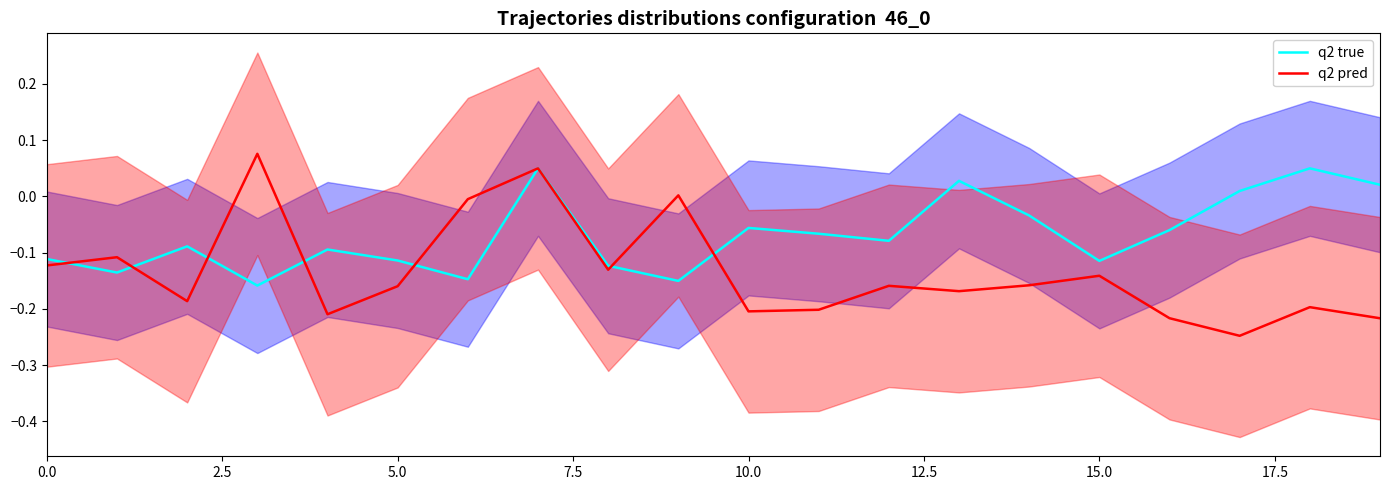

Which series has the widest spread of values?

q2 pred